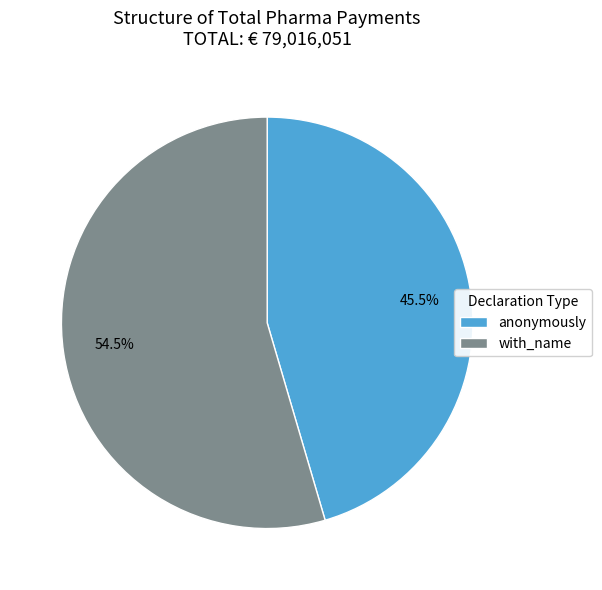

How many segments does this pie chart have?

2